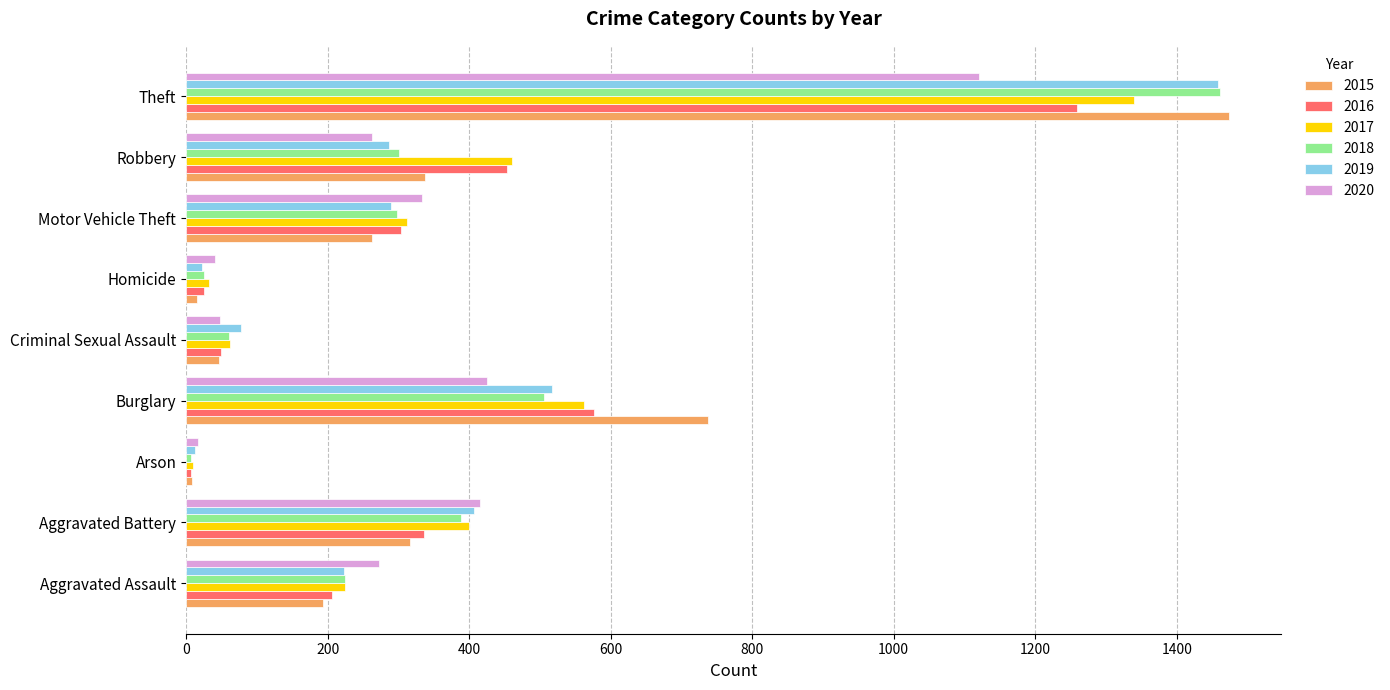

What is the approximate value of 2015 at Aggravated Assault?

194